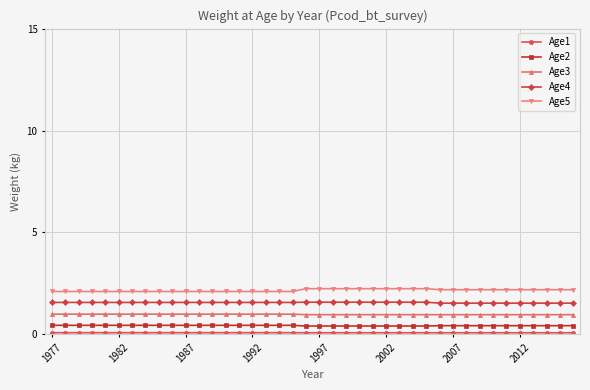

True or false: Age4 and Age5 intersect in this chart.

False